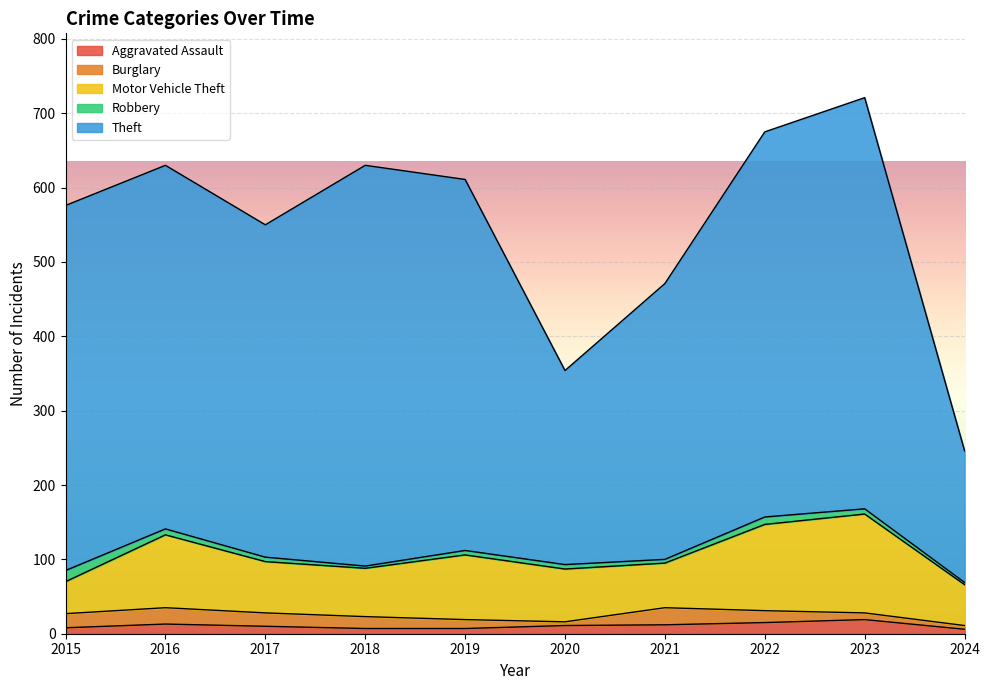

True or false: Motor Vehicle Theft and Aggravated Assault cross at least once.

False